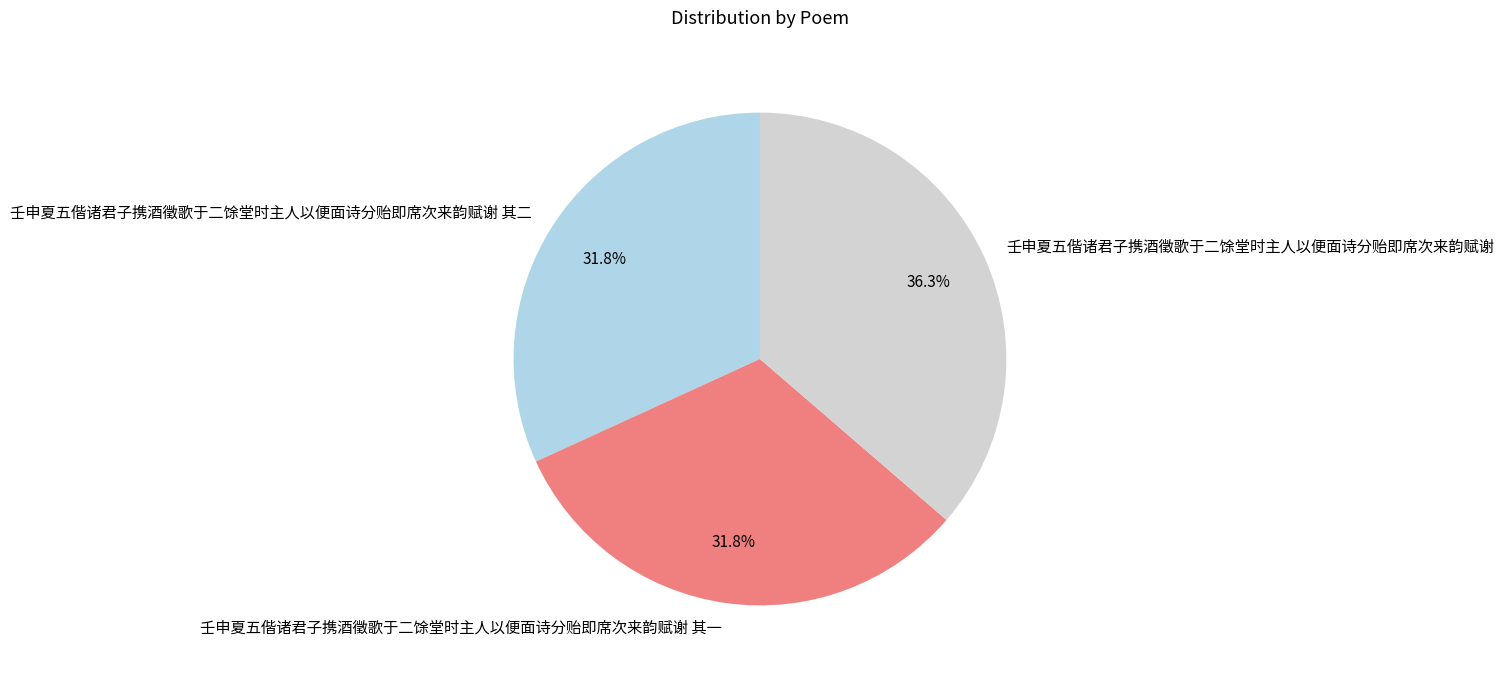

Is it true that 壬申夏五偕诸君子携酒徵歌于二馀堂时主人以便面诗分贻即席次来韵赋谢 其一 is 32% of the pie?

True